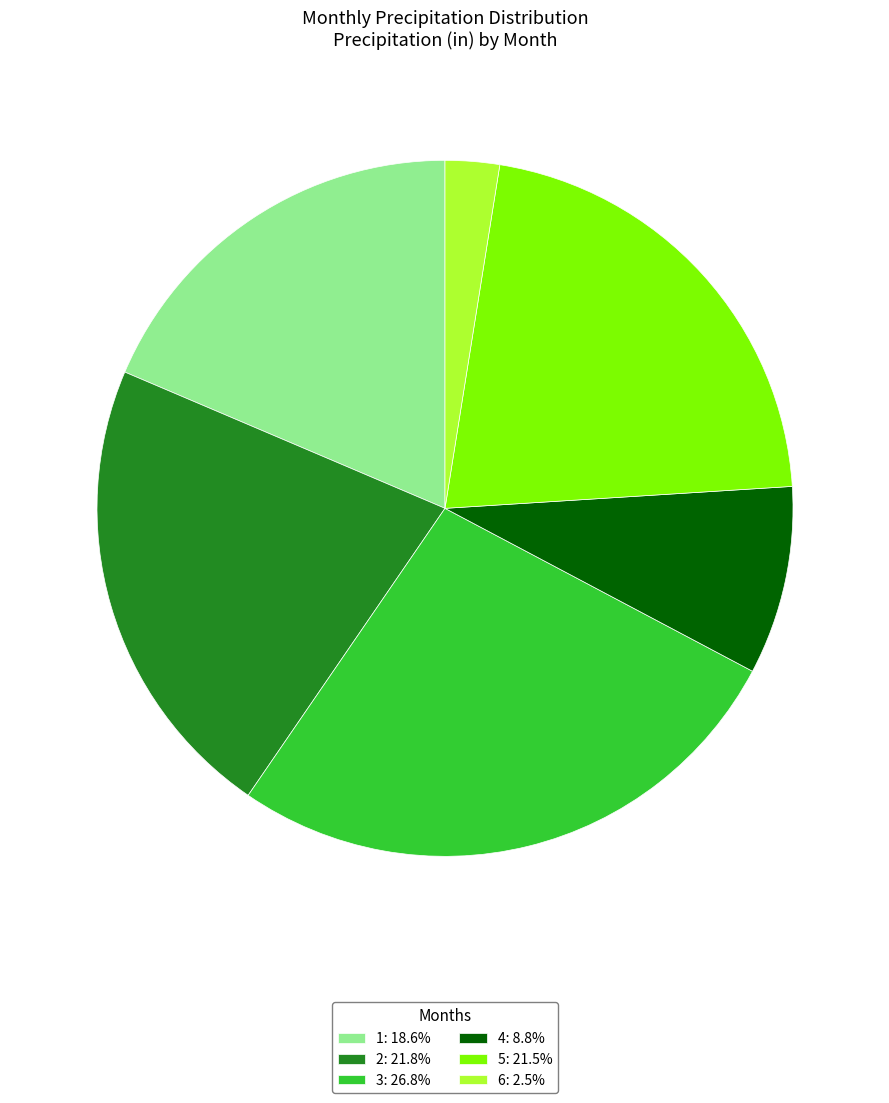

What is the ratio of the value at 4: 8.8% to the value at 3: 26.8%?

0.3